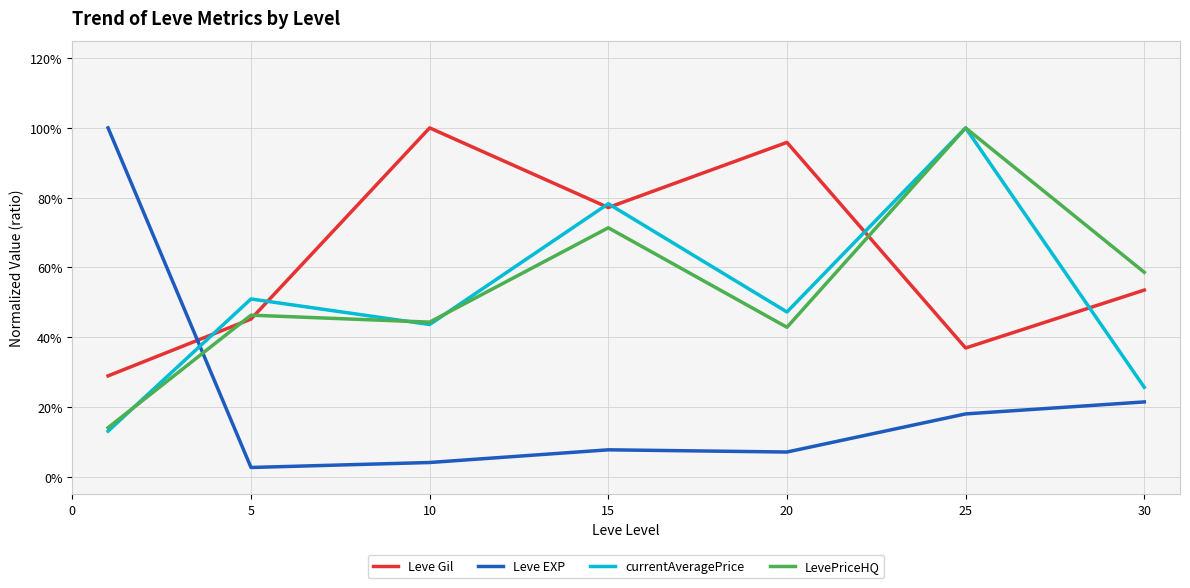

What are all the series names shown in the legend?

Leve Gil, Leve EXP, currentAveragePrice, LevePriceHQ